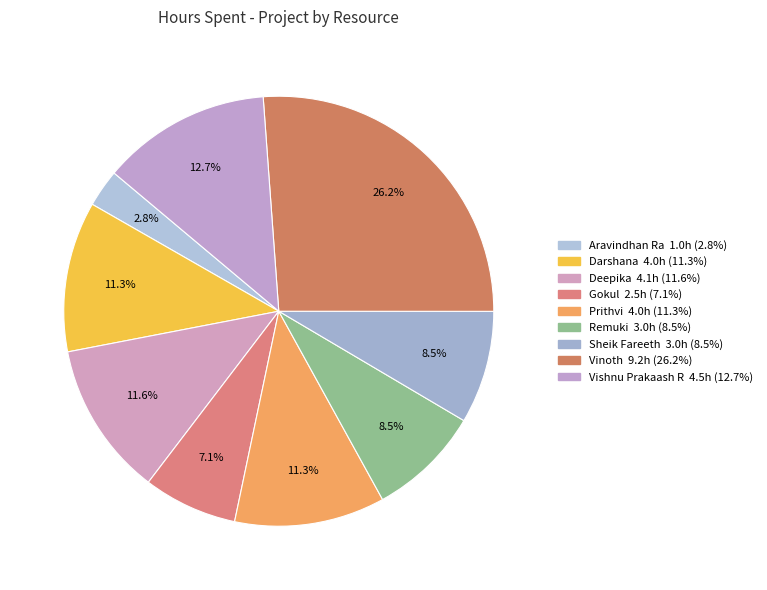

What percentage is the Vinoth slice, to the nearest percent?

26%